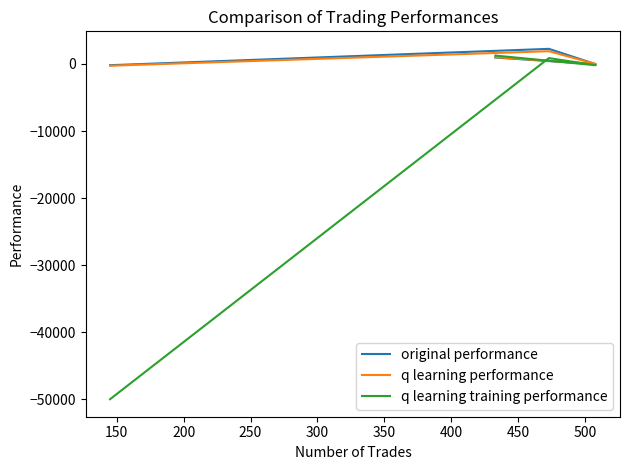

Which series ends up on top after the final intersection of original performance and q learning performance?

original performance